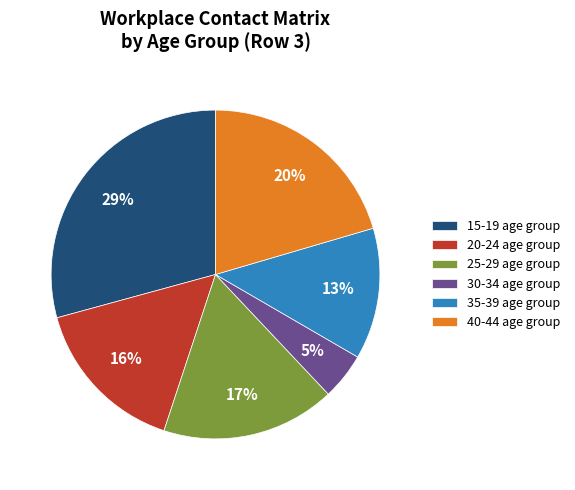

What is the largest slice in the pie chart?

15-19 age group